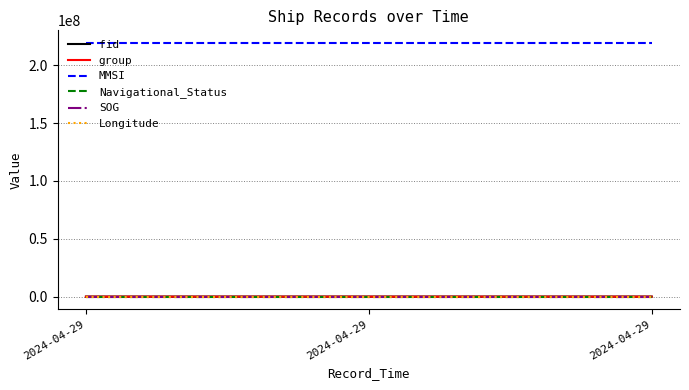

Which series has the largest total across all categories?

MMSI